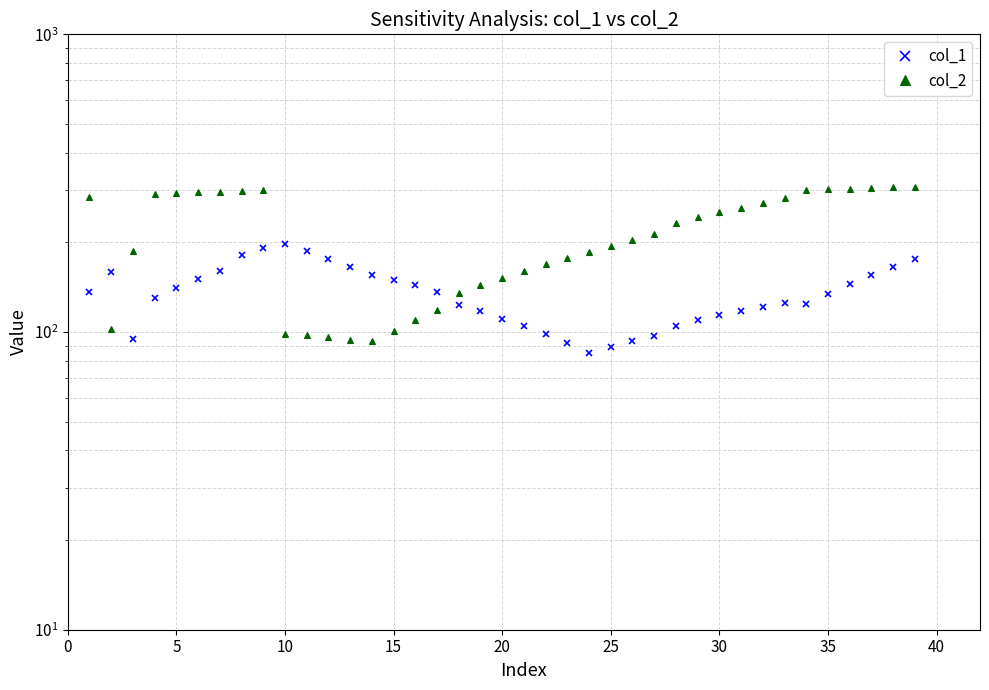

At which label is col_2 closest to 200?

25